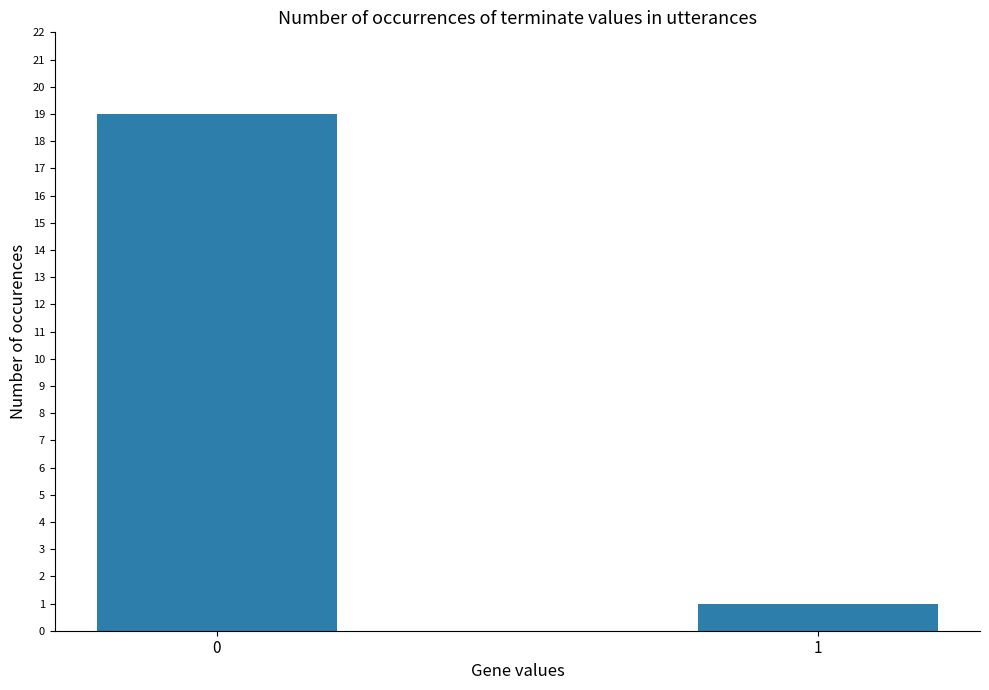

What is the minimum value shown in the chart?

1